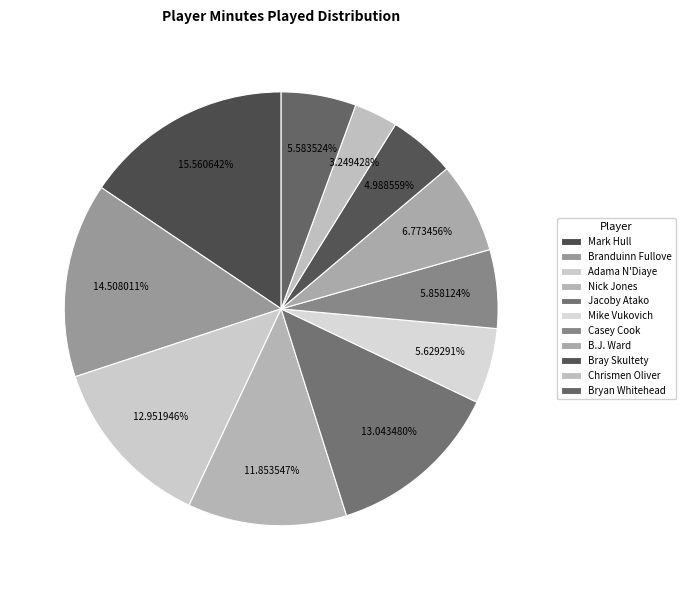

To the nearest percent, what portion does B.J. Ward represent?

7%